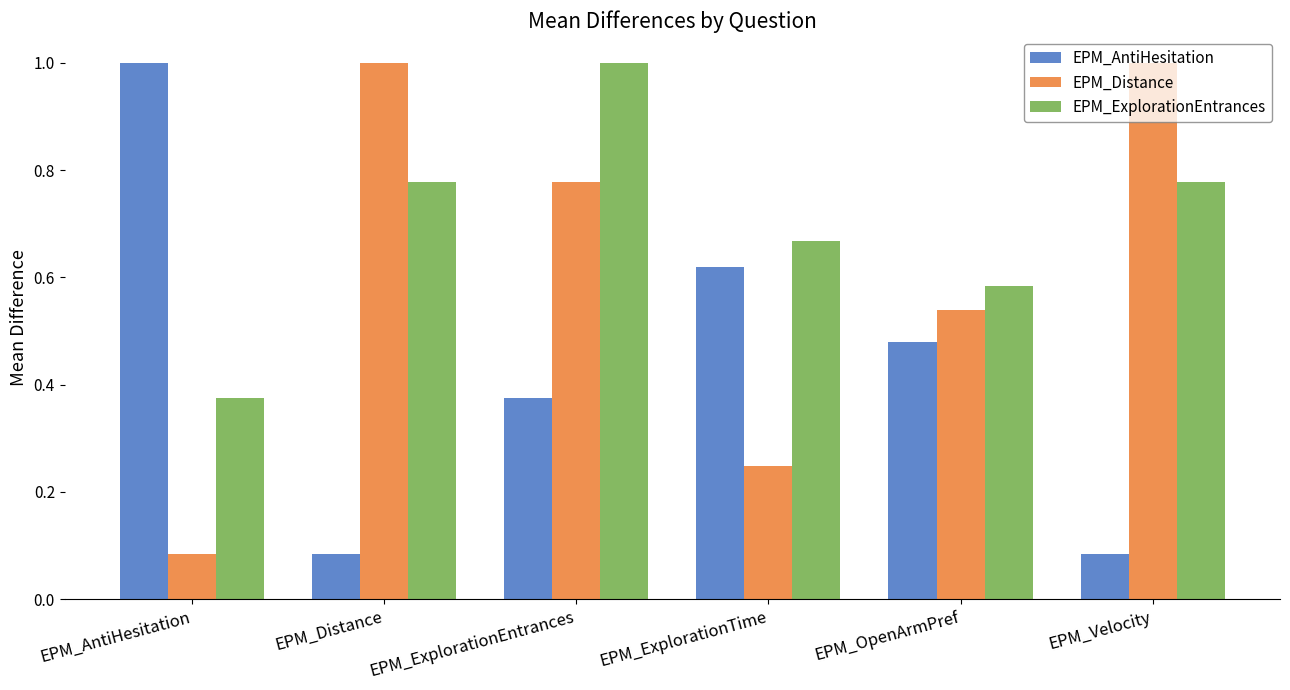

Rank the series at EPM_ExplorationEntrances from lowest to highest value.

EPM_AntiHesitation, EPM_Distance, EPM_ExplorationEntrances